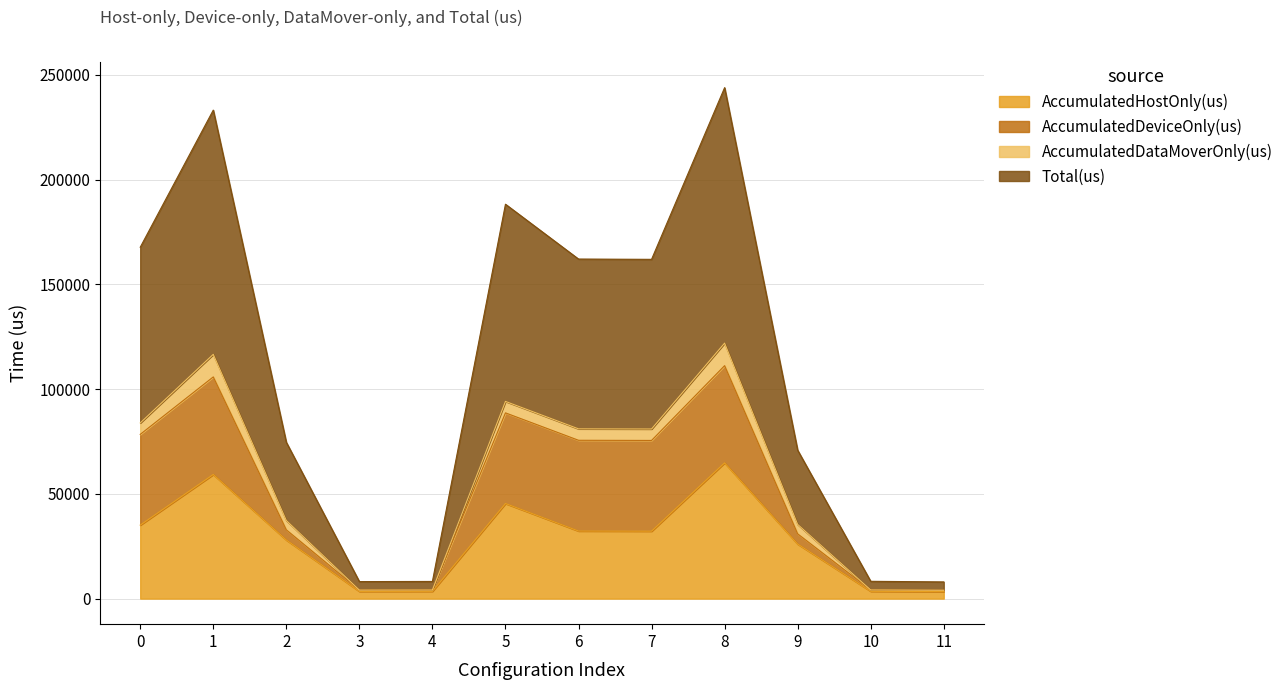

True or false: Total(us) has more than 0 interior local peaks.

True